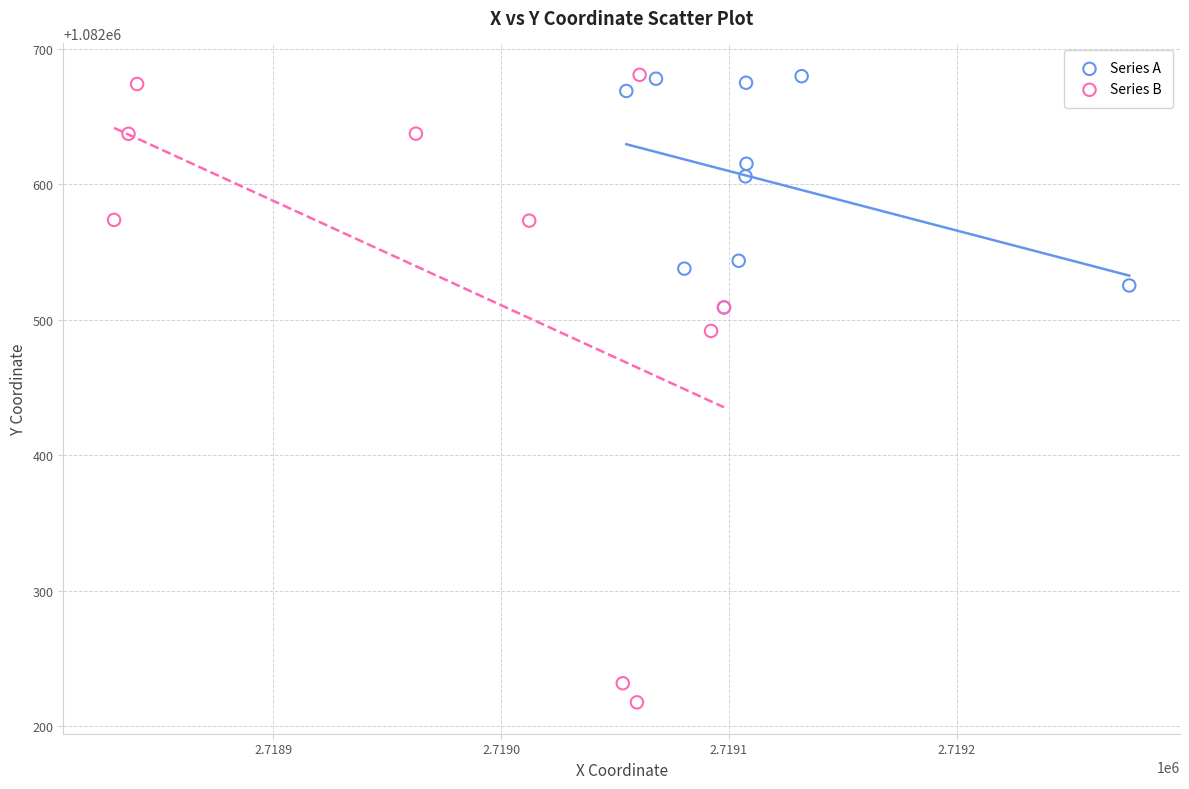

Which series contains the lowest Y value?

Series B